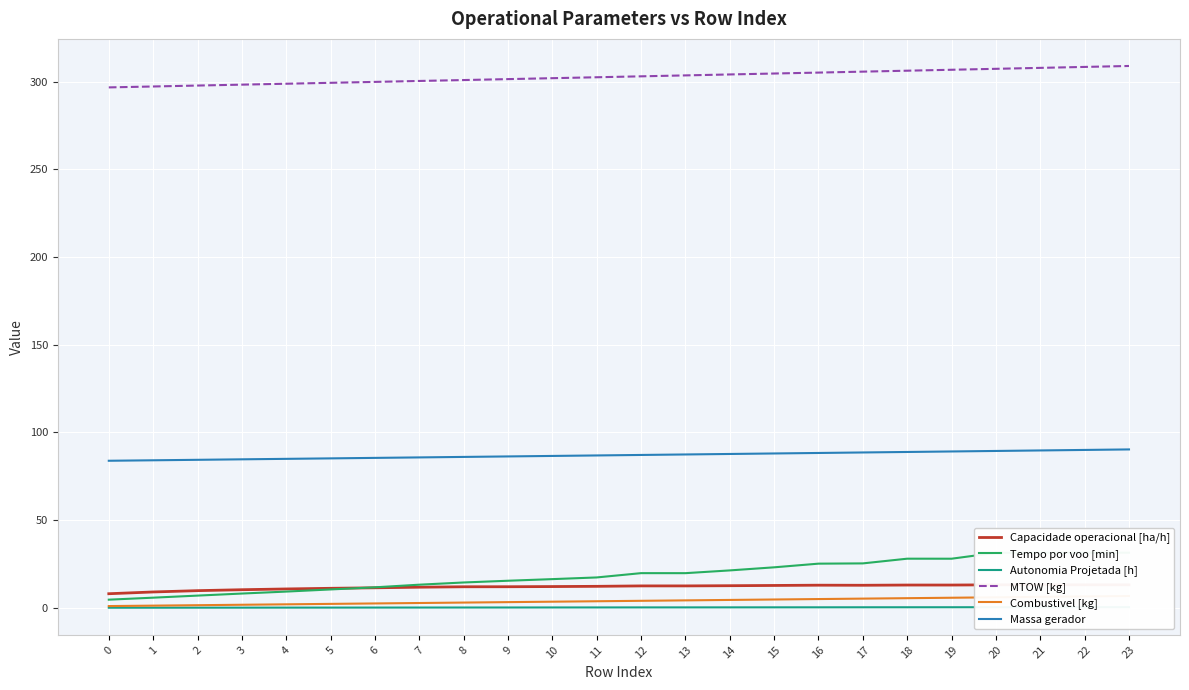

Reading left to right, list all the values displayed in this chart.

Capacidade operacional [ha/h]: 0=8.0	1=9.0	2=9.8	3=10.3	4=10.8	5=11.1	6=11.4	7=11.8	8=12.0	9=12.0	10=12.1	11=12.3	12=12.5	13=12.5	14=12.6	15=12.8	16=12.9	17=12.9	18=13.0	19=13.0	20=13.1	21=13.1	22=13.1	23=13.1
Tempo por voo [min]: 0=4.7	1=5.8	2=7.0	3=8.1	4=9.3	5=10.5	6=11.7	7=13.2	8=14.4	9=15.4	10=16.4	11=17.3	12=19.8	13=19.8	14=21.3	15=23.1	16=25.2	17=25.3	18=28.0	19=28.0	20=31.4	21=31.4	22=31.4	23=31.4
Autonomia Projetada [h]: 0=0.1	1=0.1	2=0.1	3=0.1	4=0.1	5=0.1	6=0.1	7=0.2	8=0.2	9=0.2	10=0.2	11=0.2	12=0.2	13=0.2	14=0.3	15=0.3	16=0.3	17=0.3	18=0.3	19=0.3	20=0.3	21=0.4	22=0.4	23=0.4
MTOW [kg]: 0=296.6	1=297.2	2=297.7	3=298.2	4=298.7	5=299.3	6=299.8	7=300.3	8=300.8	9=301.4	10=301.9	11=302.4	12=303.0	13=303.5	14=304.0	15=304.6	16=305.1	17=305.6	18=306.2	19=306.7	20=307.2	21=307.8	22=308.3	23=308.9
Combustivel [kg]: 0=1.0	1=1.2	2=1.5	3=1.8	4=2.0	5=2.2	6=2.5	7=2.8	8=3.0	9=3.2	10=3.5	11=3.8	12=4.0	13=4.2	14=4.5	15=4.8	16=5.0	17=5.2	18=5.5	19=5.8	20=6.0	21=6.2	22=6.5	23=6.8
Massa gerador: 0=83.8	1=84.1	2=84.4	3=84.7	4=84.9	5=85.2	6=85.5	7=85.7	8=86.0	9=86.3	10=86.6	11=86.9	12=87.1	13=87.4	14=87.7	15=88.0	16=88.3	17=88.6	18=88.8	19=89.1	20=89.4	21=89.7	22=90.0	23=90.3